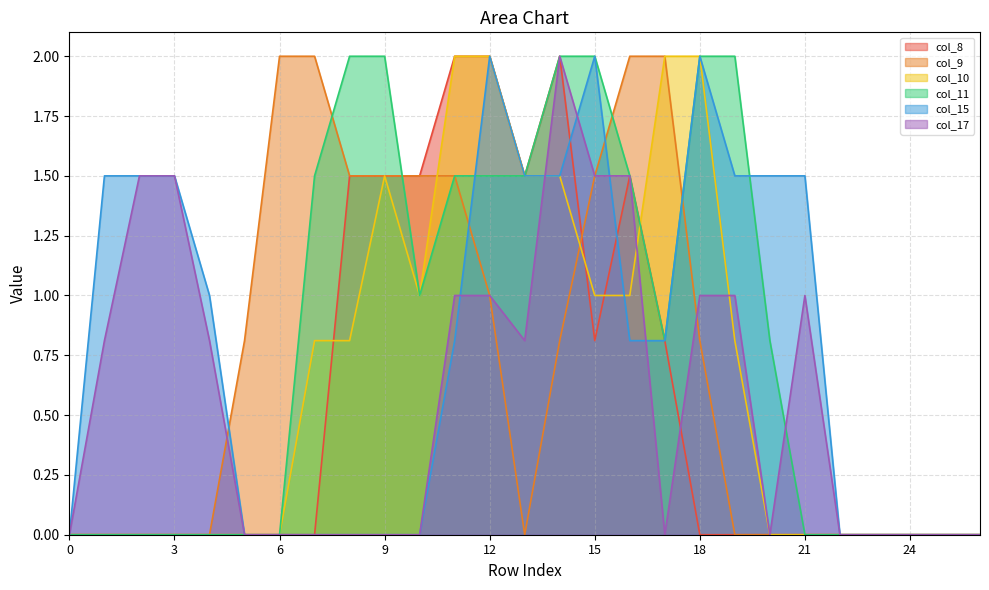

True or false: col_10 has more than 1 points higher than both neighbors.

False